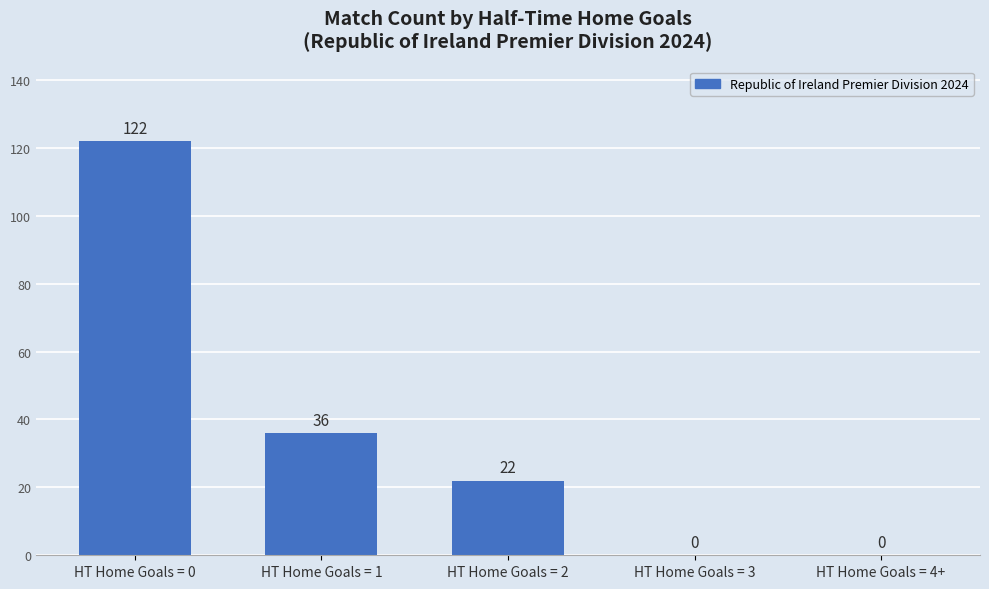

Reading left to right, extract all data points from this chart.

HT Home Goals = 0=122	HT Home Goals = 1=36	HT Home Goals = 2=22	HT Home Goals = 3=0	HT Home Goals = 4+=0